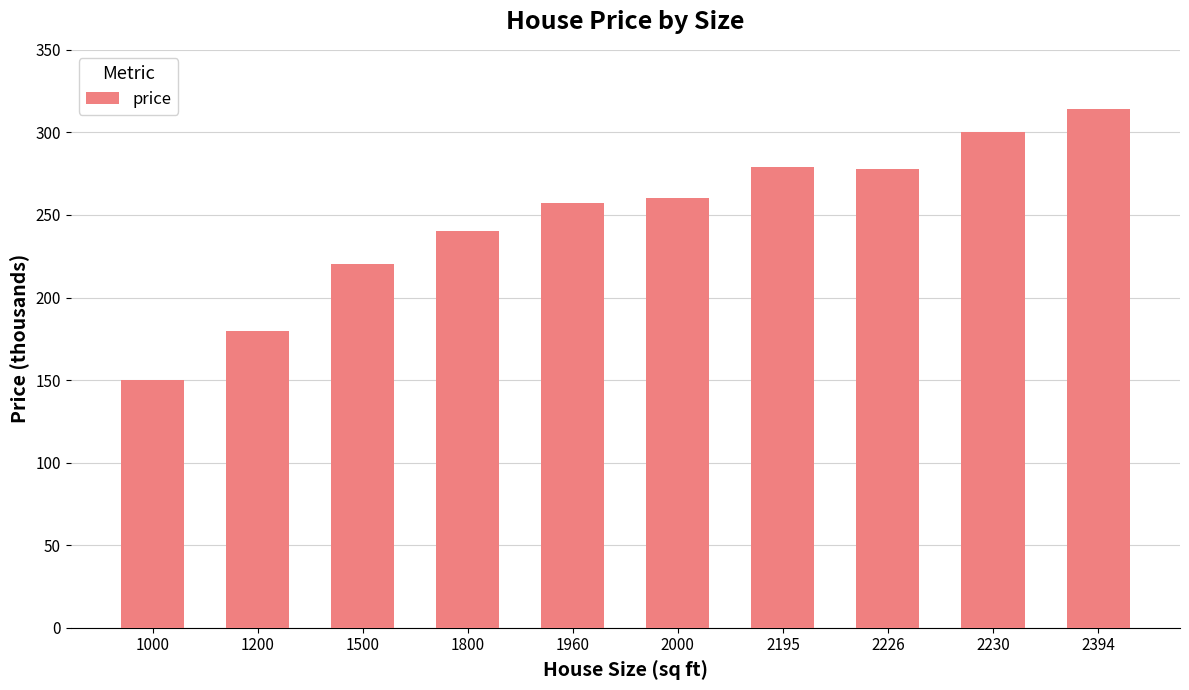

What is the approximate value at 2000?

260